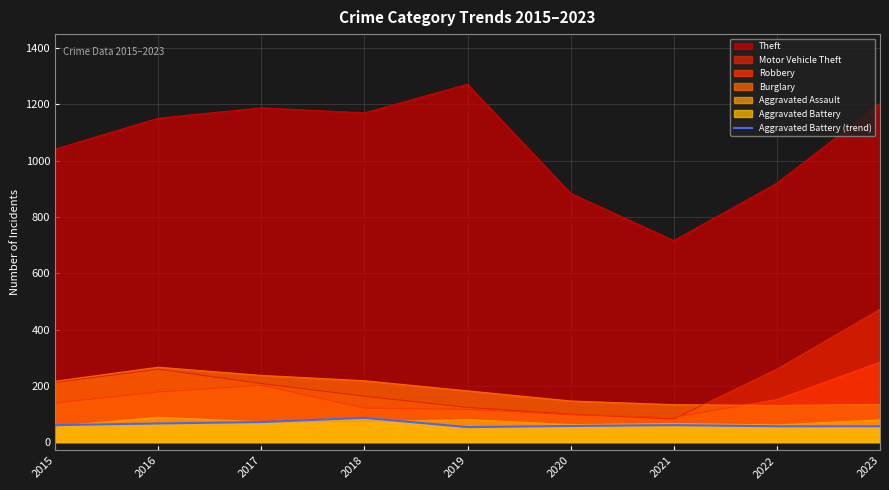

Does the chart display data point markers on the line(s)?

No